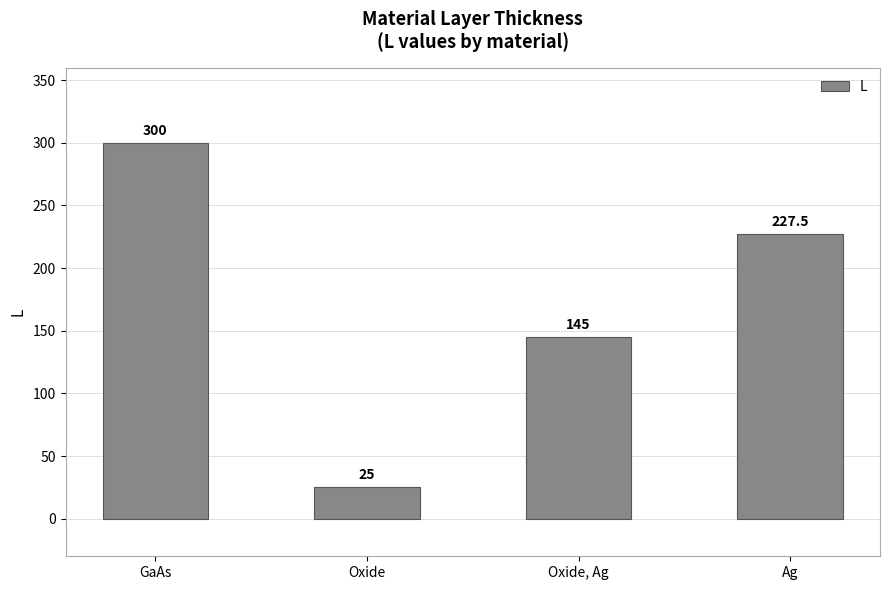

What is the label of the 4th bar from the right?

GaAs